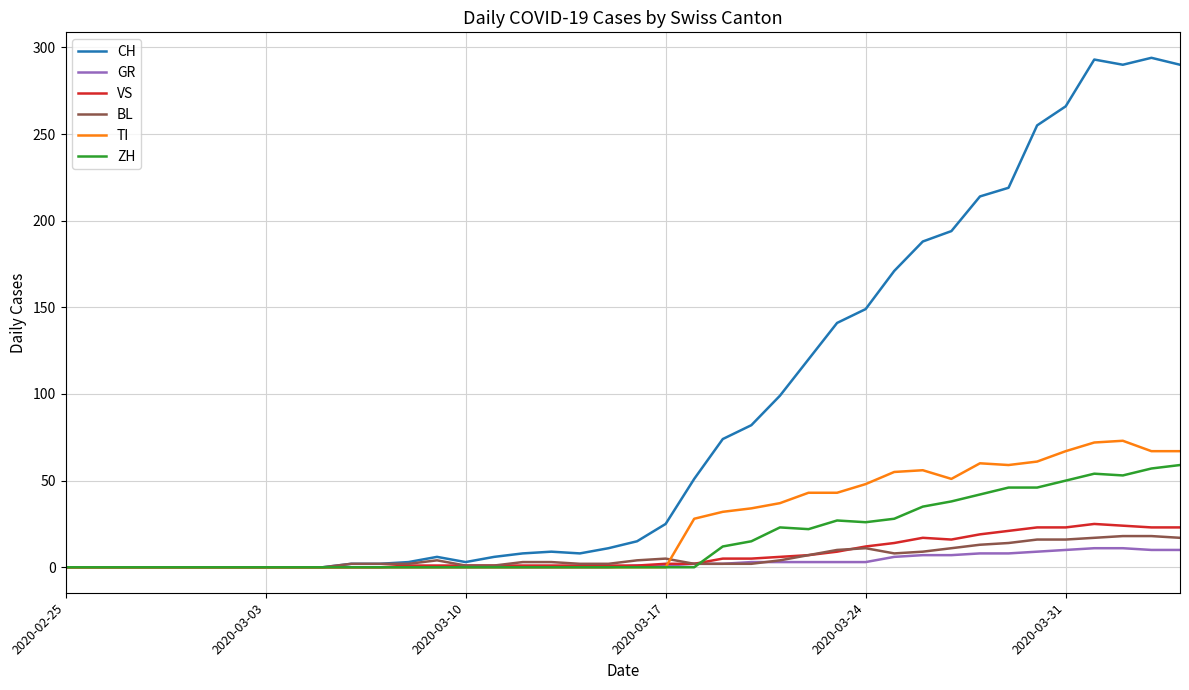

What is the maximum value for CH?

294